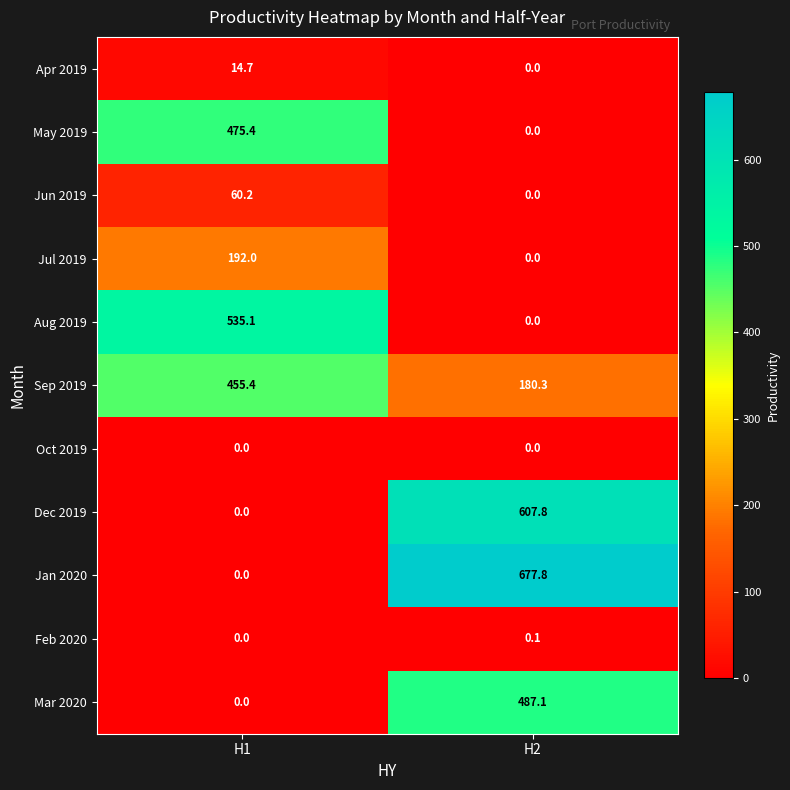

At which category is the sum across all series the highest?

H2